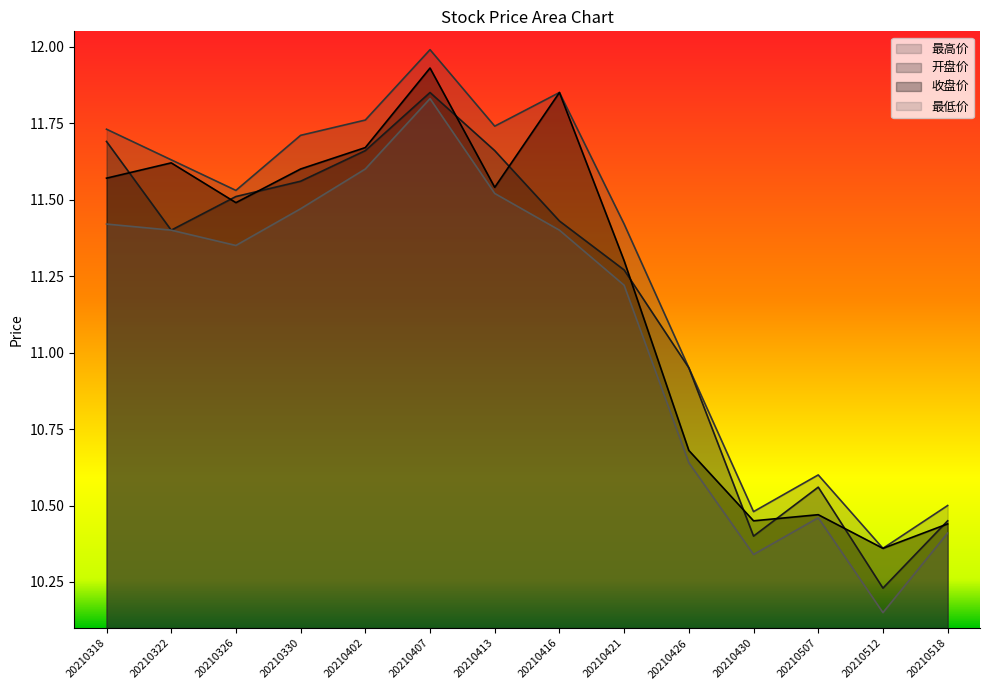

Which series has the largest total across all categories?

最高价